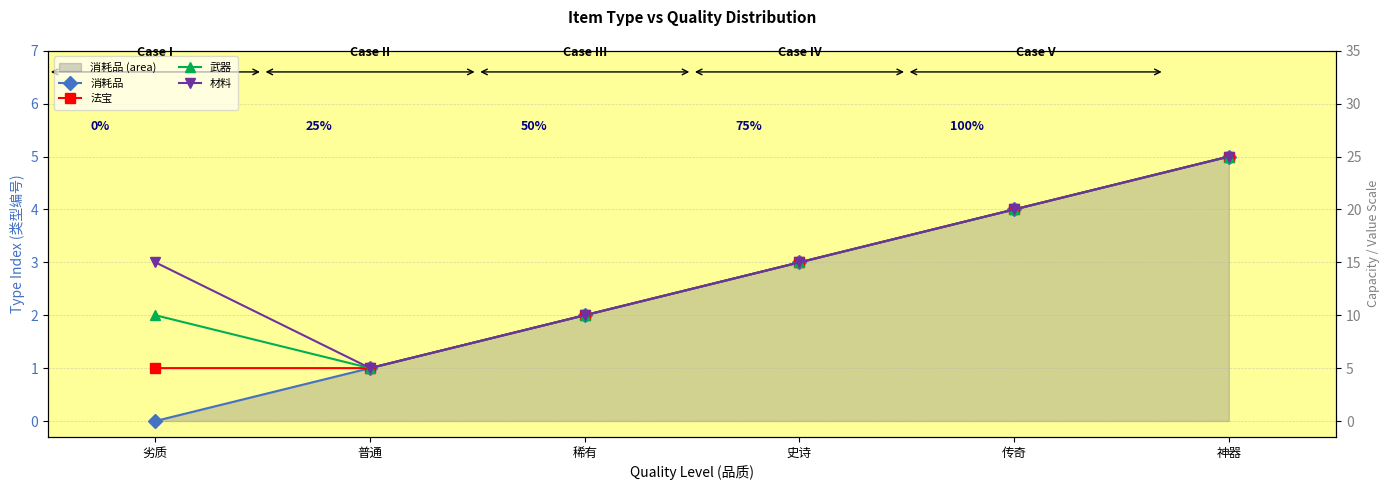

True or false: 法宝 and 消耗品 cross at least once.

False